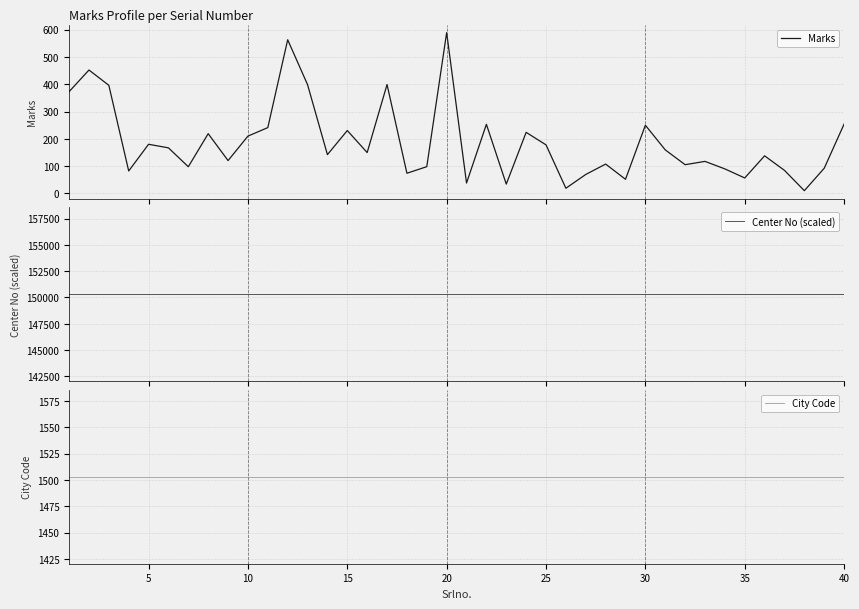

Which series changed the most between 20 and 13?

Marks